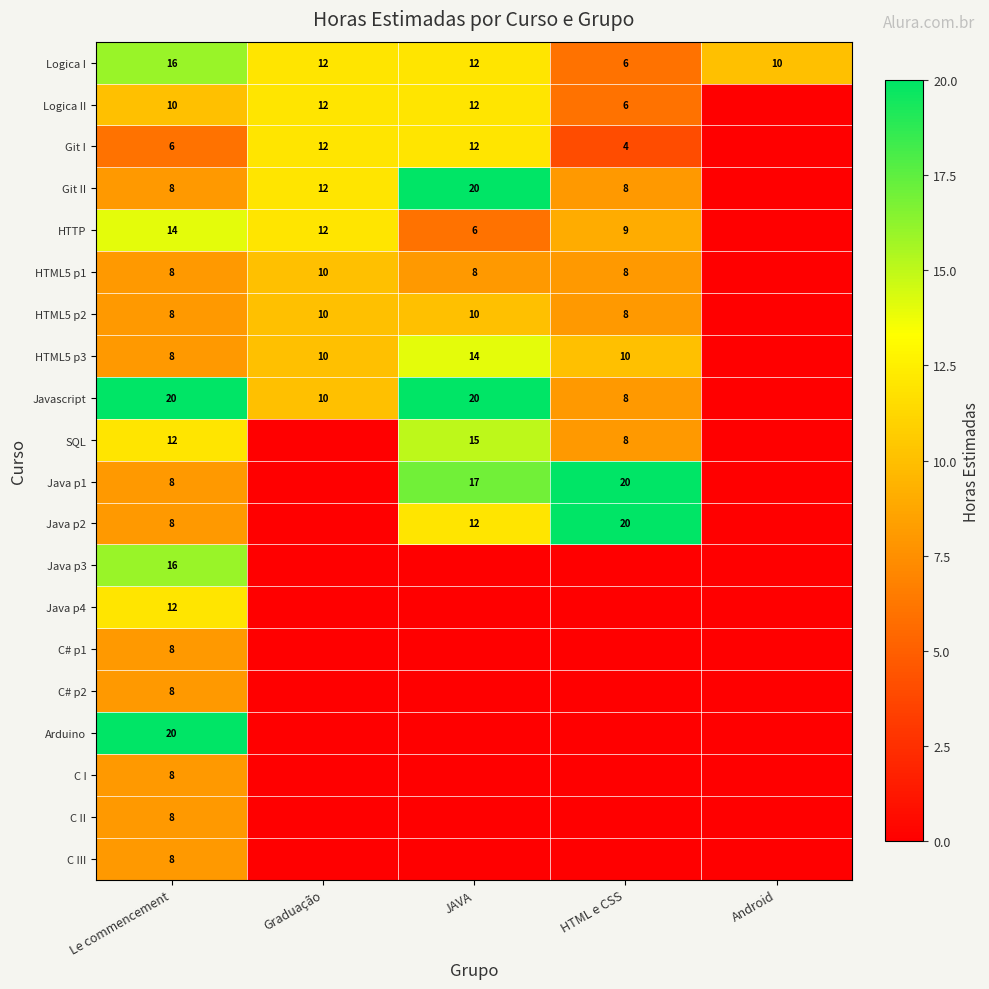

What is the difference between the highest and lowest values at Le commencement?

14